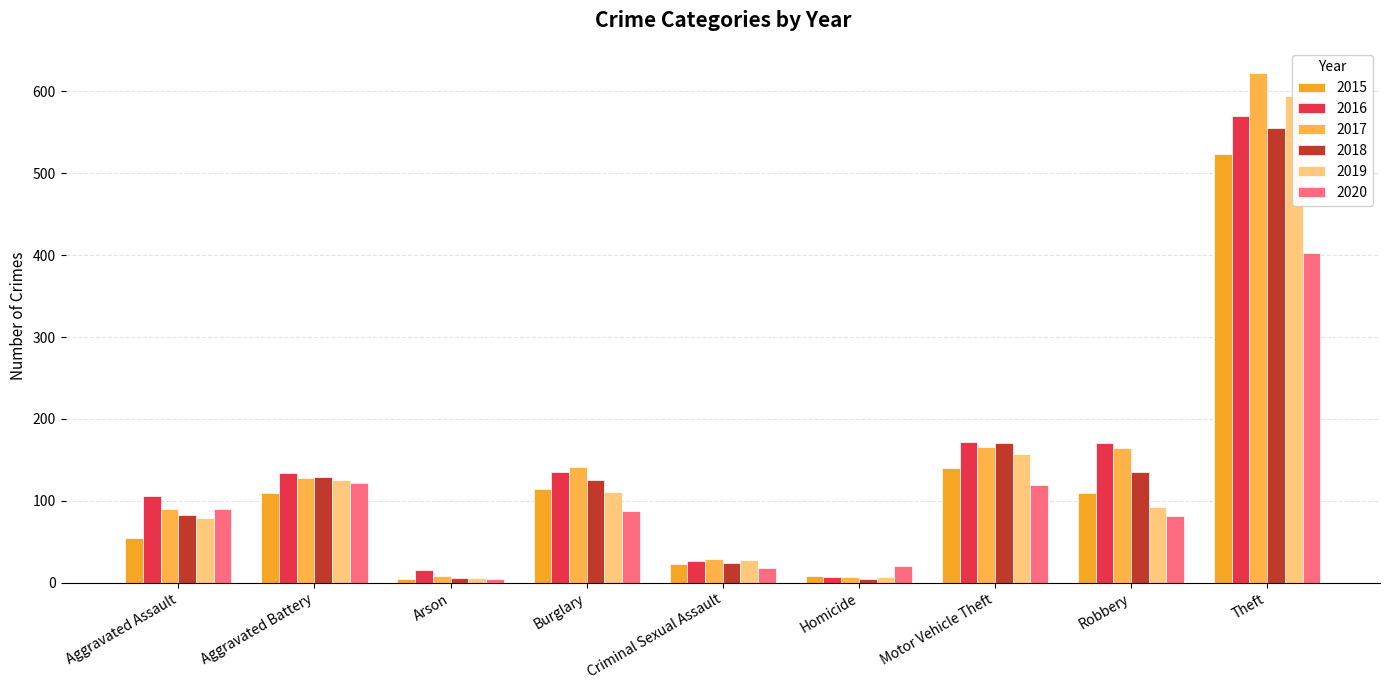

At which category is the sum across all series the highest?

Theft